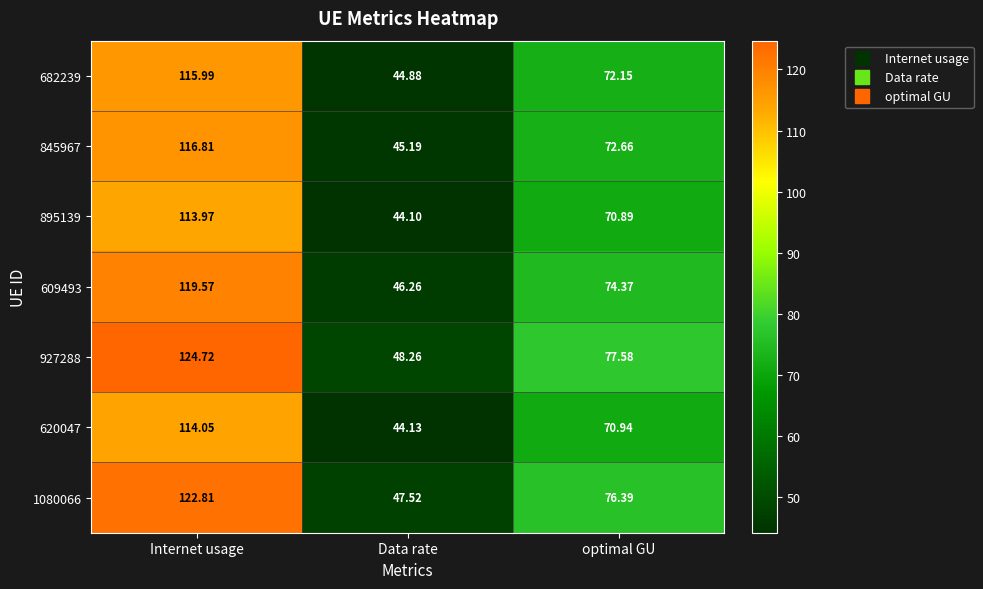

Is the value of 927288 at Internet usage greater than the value of 895139 at optimal GU?

Yes